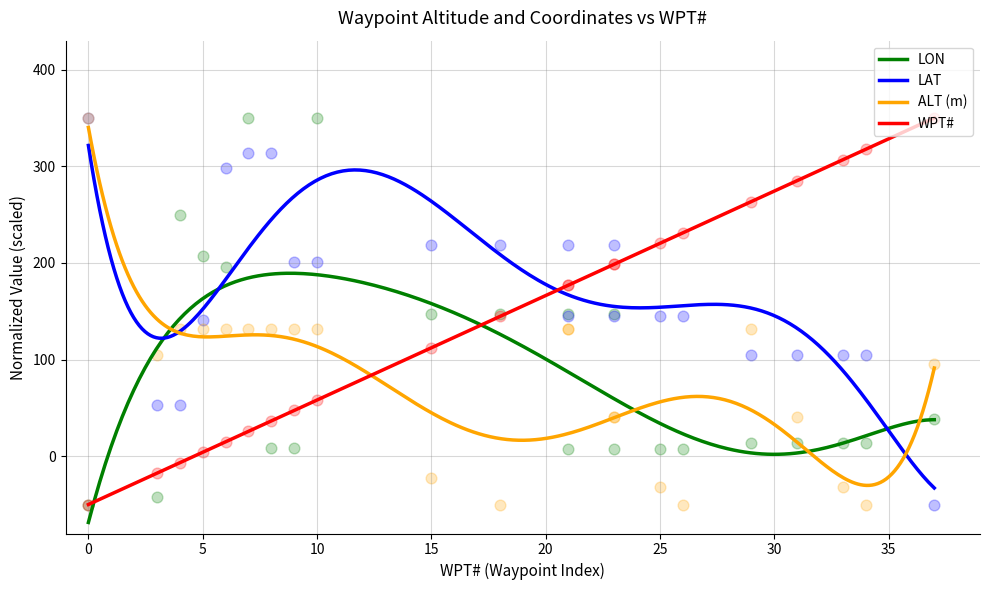

Which series has the largest total across all categories?

LAT